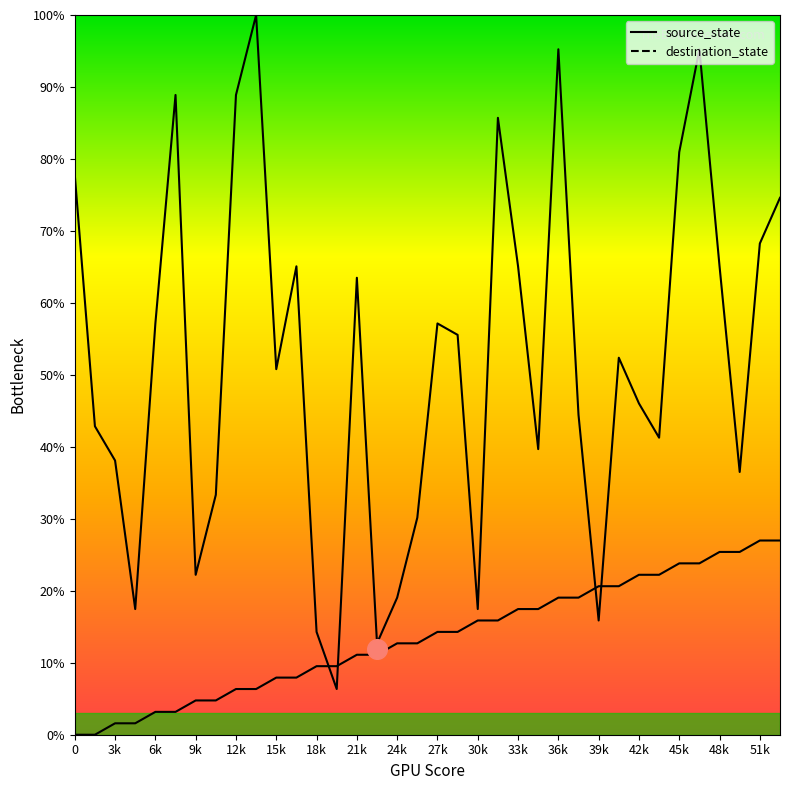

At which category is the sum across all series the highest?

31